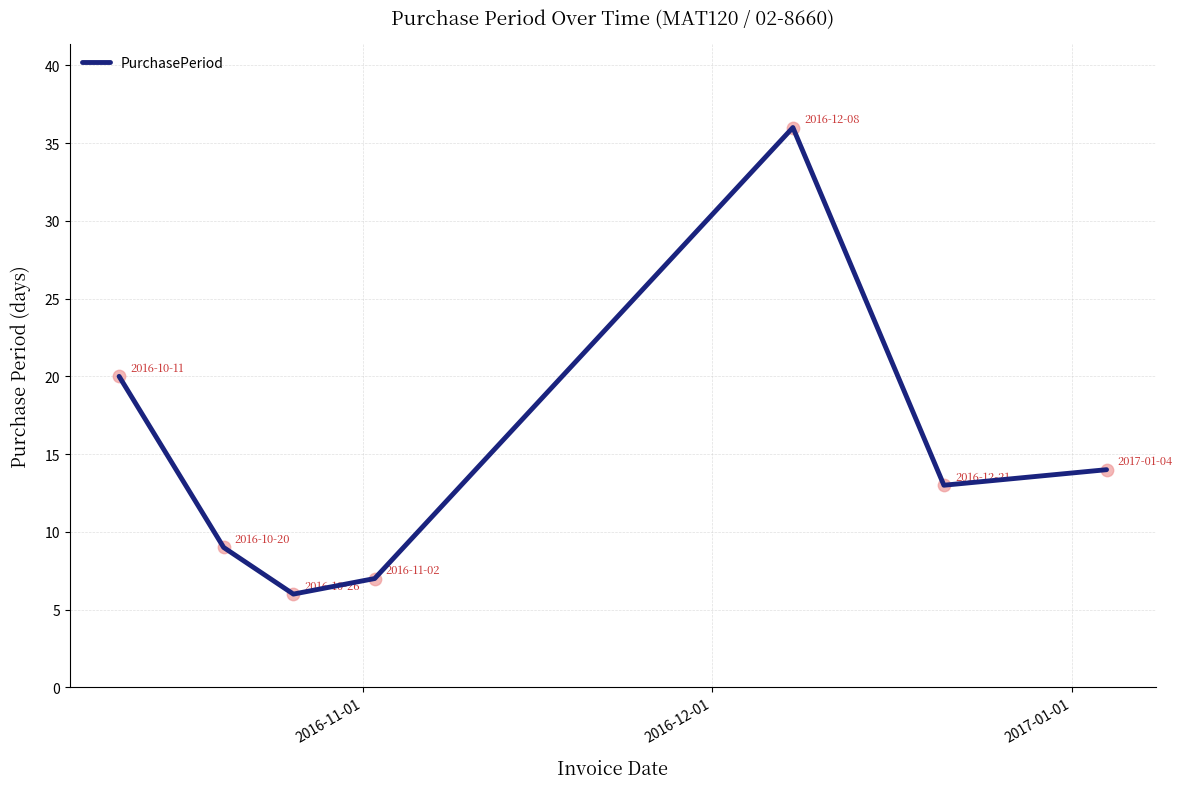

What is the minimum value shown in the chart?

6